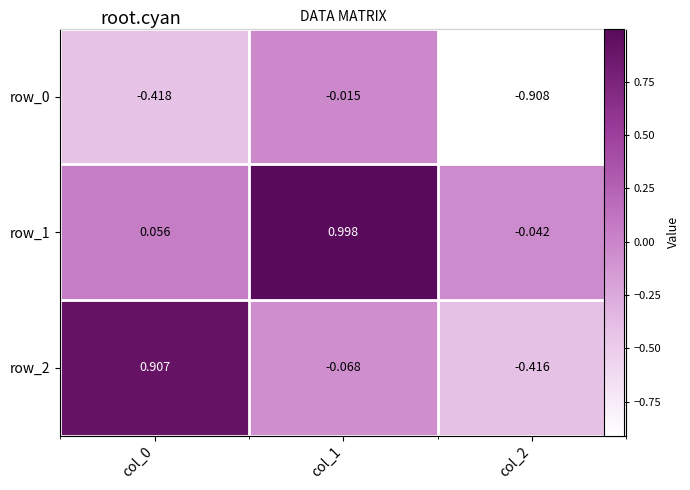

What is the difference between the highest and lowest values at col_2?

0.9